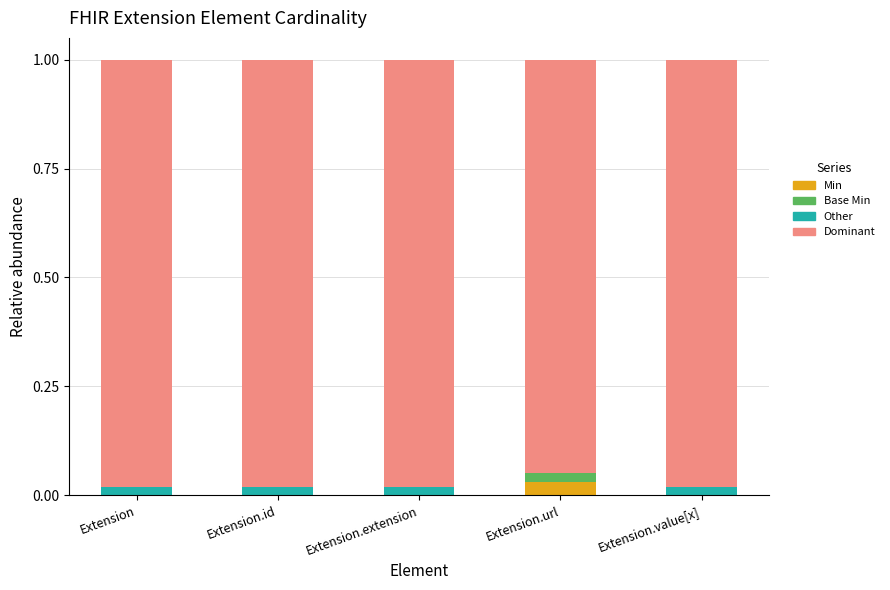

At which label does Min reach its peak?

Extension.url